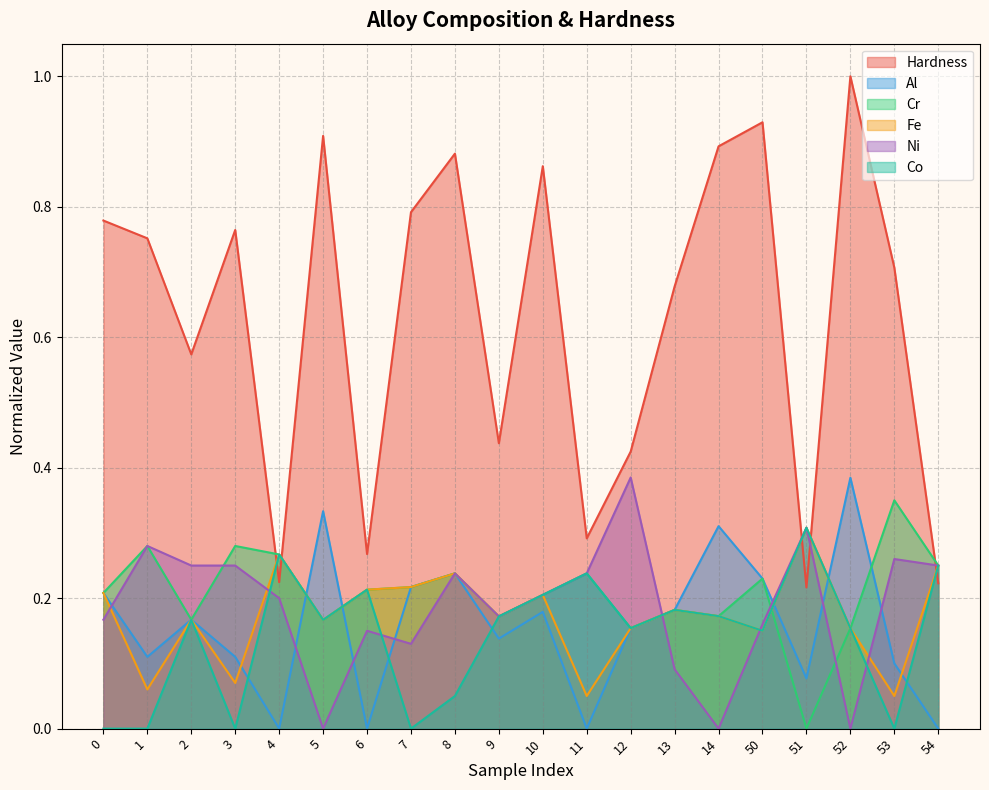

What are all the series names shown in the legend?

Hardness, Al, Cr, Fe, Ni, Co